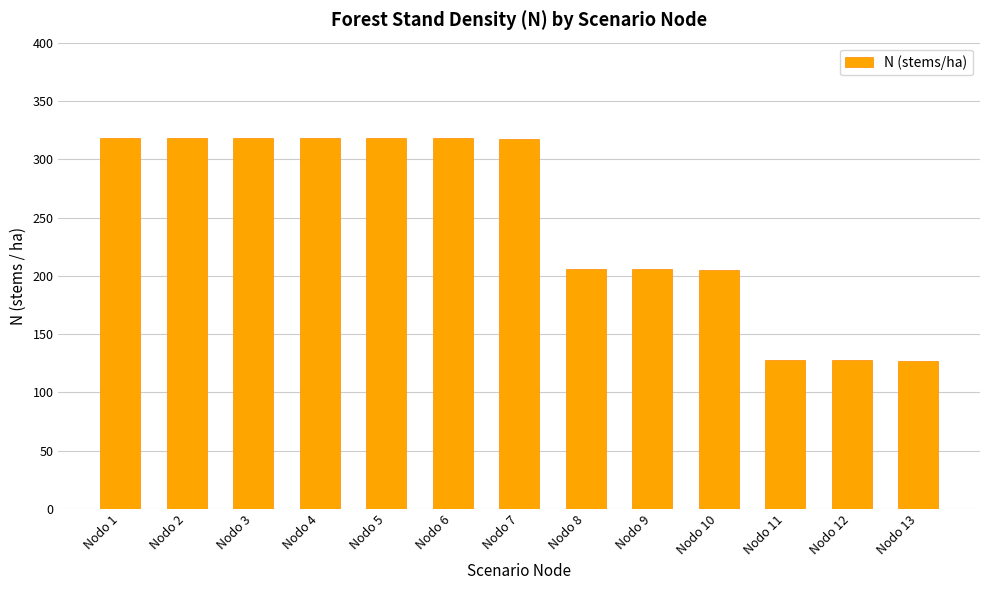

What is the greatest value displayed?

318.3